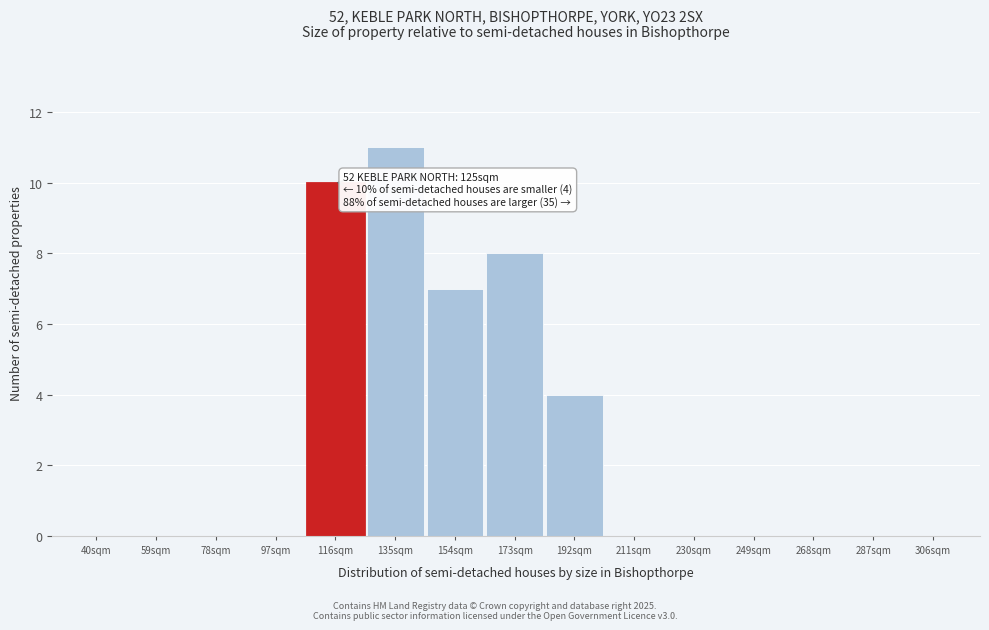

Reading left to right, what are all the values shown in this chart?

40sqm=0	59sqm=0	78sqm=0	97sqm=0	116sqm=10	135sqm=11	154sqm=7	173sqm=8	192sqm=4	211sqm=0	230sqm=0	249sqm=0	268sqm=0	287sqm=0	306sqm=0